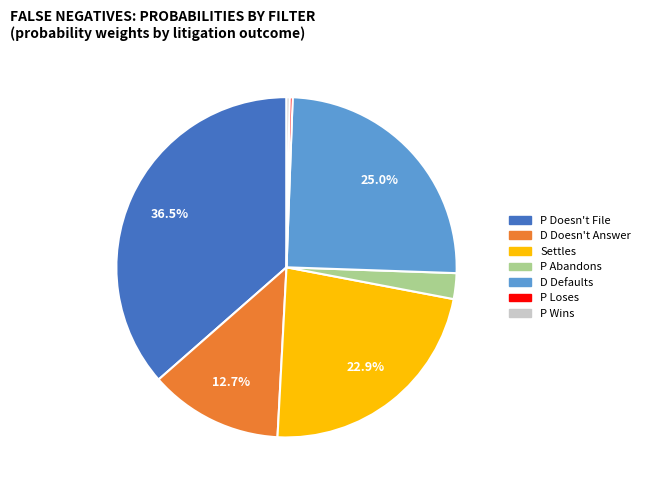

Between D Doesn't Answer and P Loses, which is larger?

D Doesn't Answer